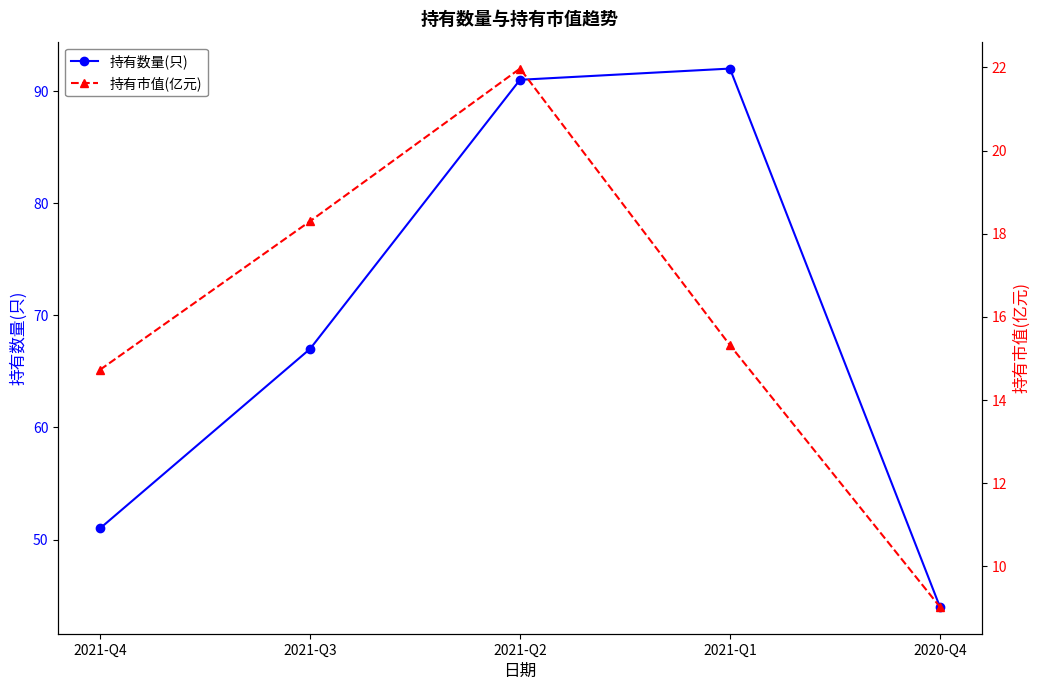

True or false: 持有市值(亿元) and 持有数量(只) cross at least once.

False